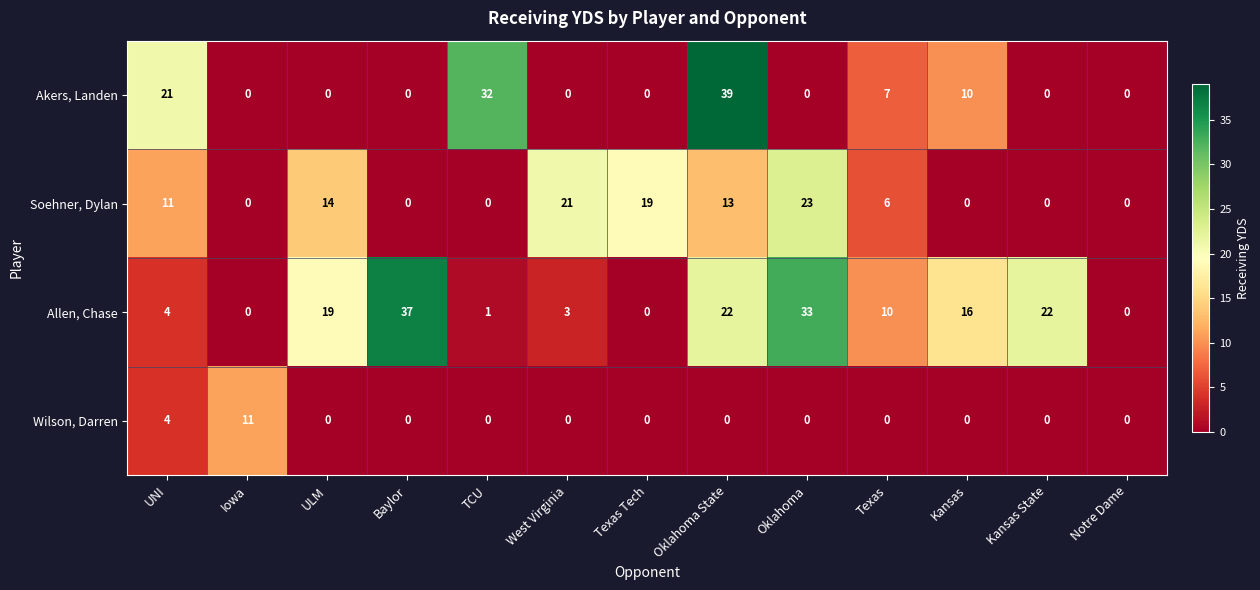

What is the sum of the Akers, Landen values at Kansas State and Texas?

7